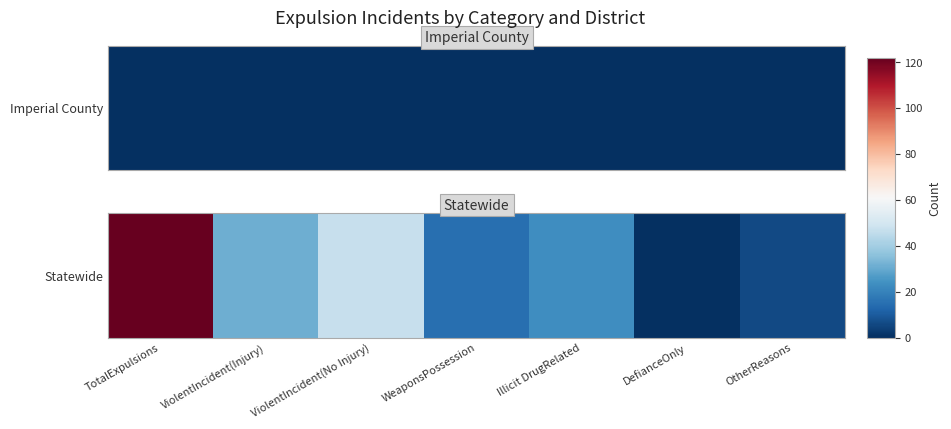

What is the change in value from TotalExpulsions to ViolentIncident(Injury)?

-91